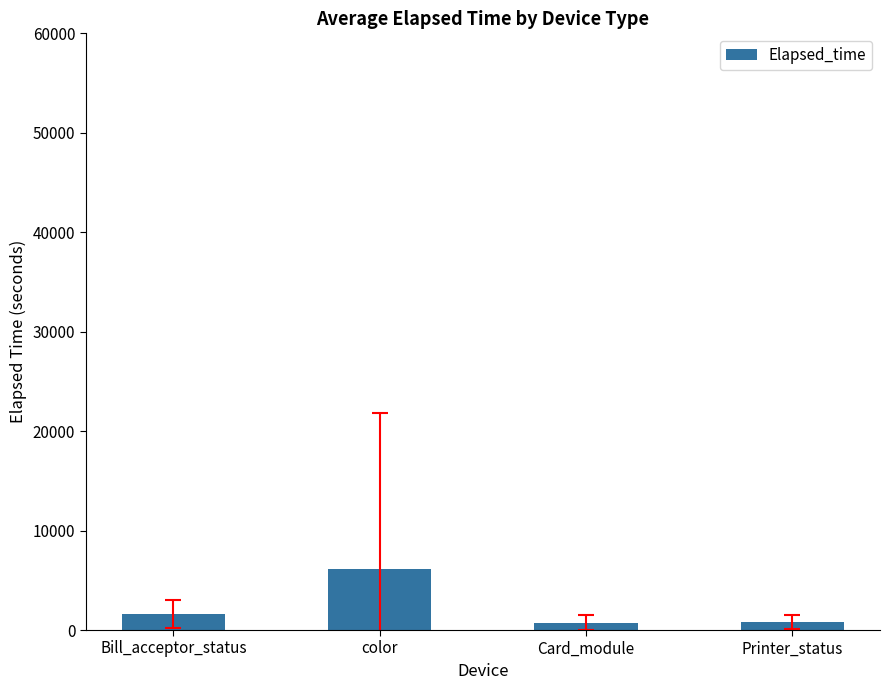

Between color and Printer_status, which is larger?

color